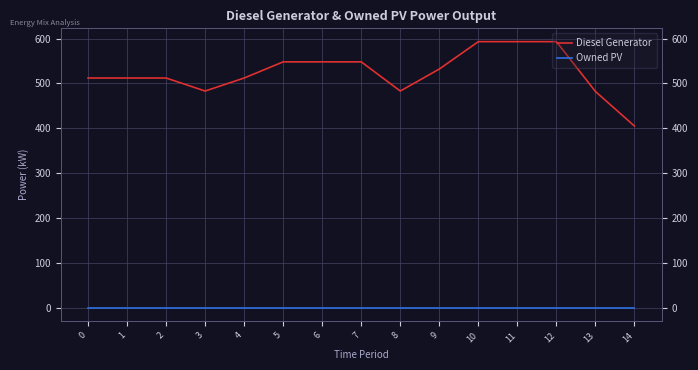

Is it true that Diesel Generator equals 593 at 11?

True